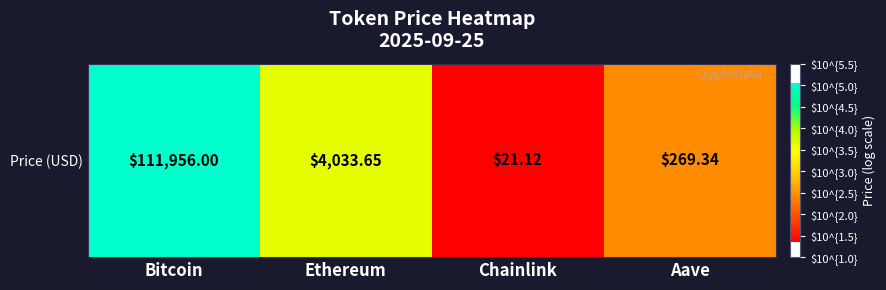

Where does the data first go above 3?

Bitcoin